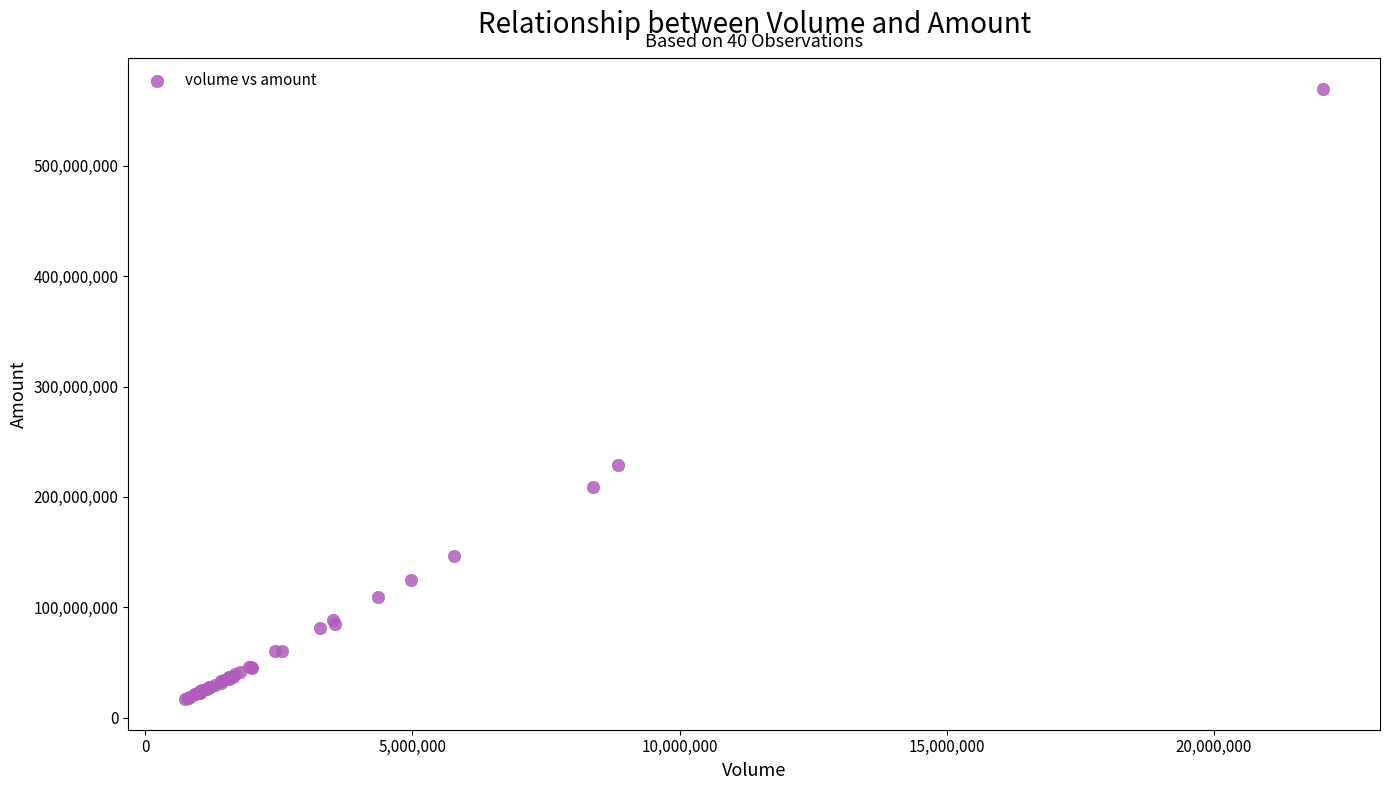

What Y value in the scatter plot is closest to 293382975?

229129872